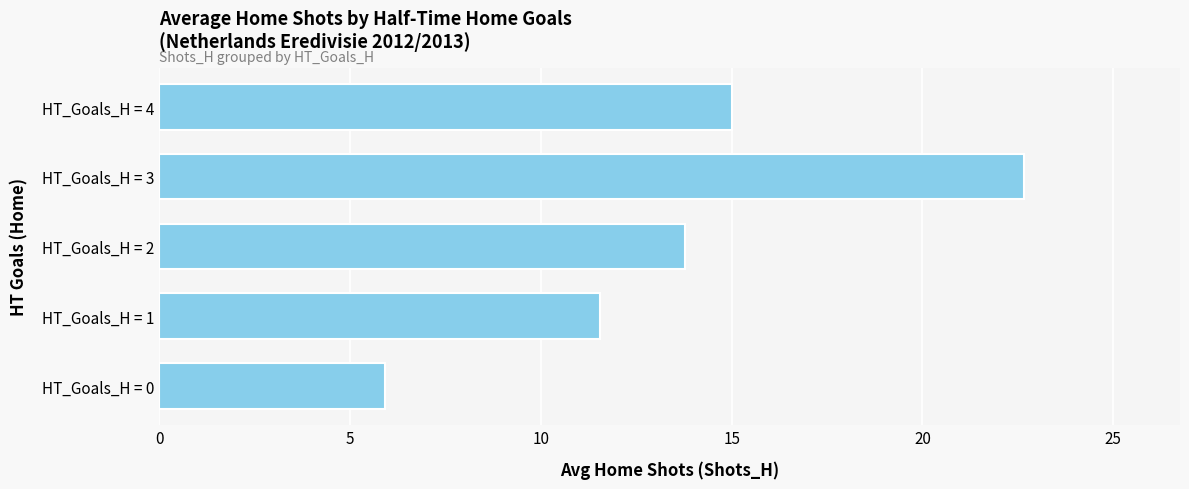

What is the sum of the values at HT_Goals_H = 3 and HT_Goals_H = 4?

37.7